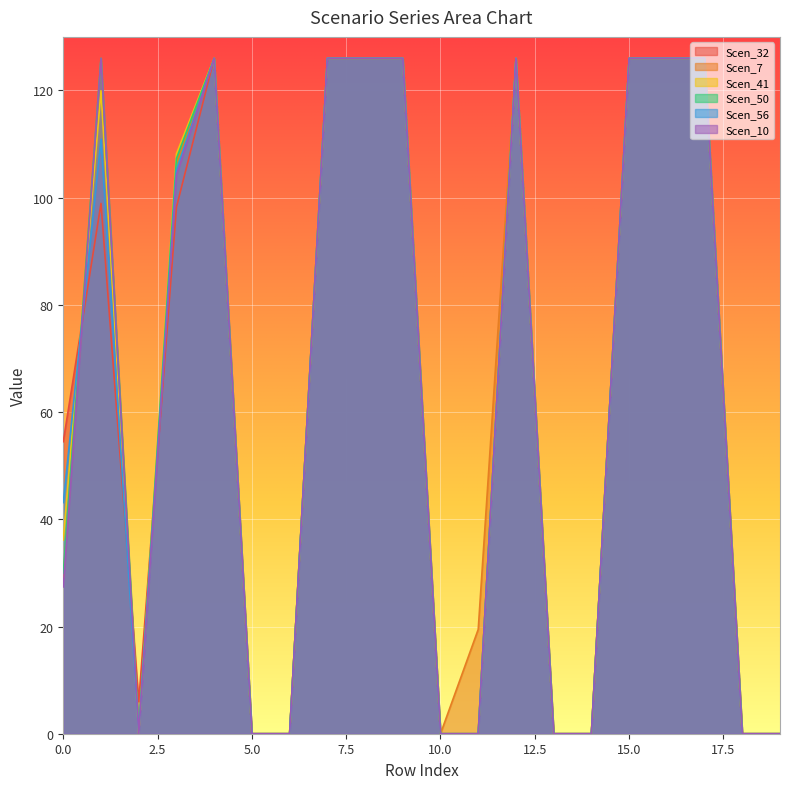

How many categories are shown in the chart?

20